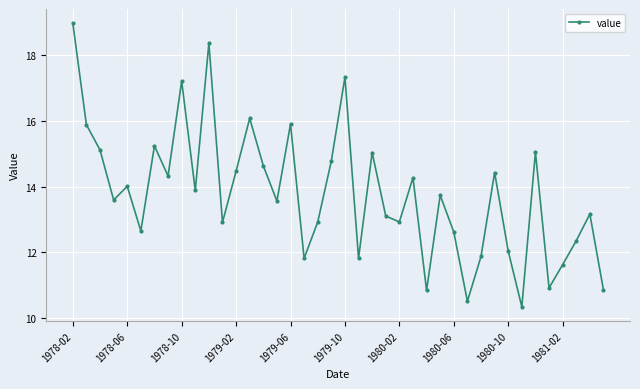

Is this an area chart (filled region under the line)?

No